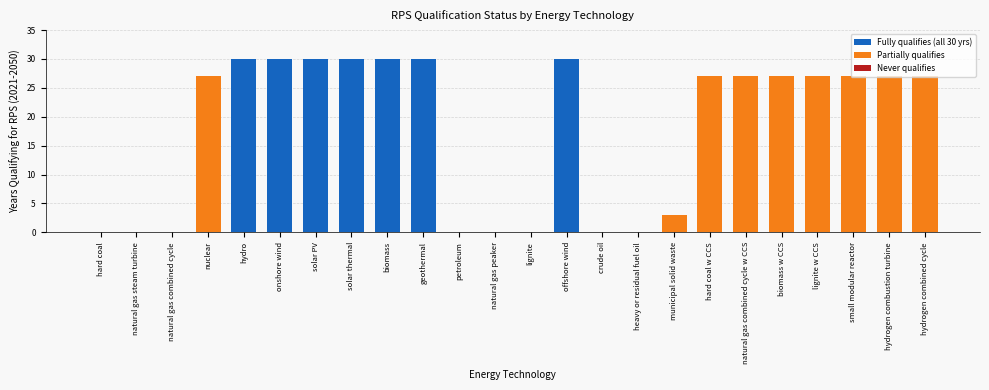

The value at lignite is 0. True or false?

True